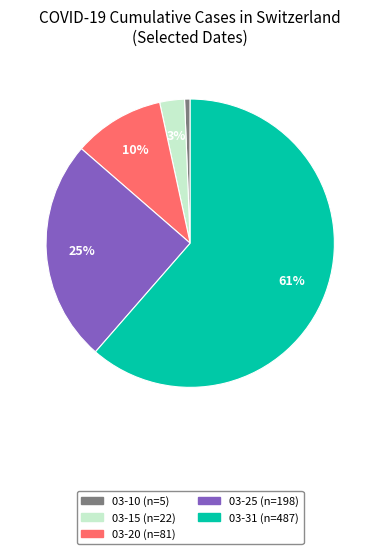

Does any single category account for the majority?

Yes